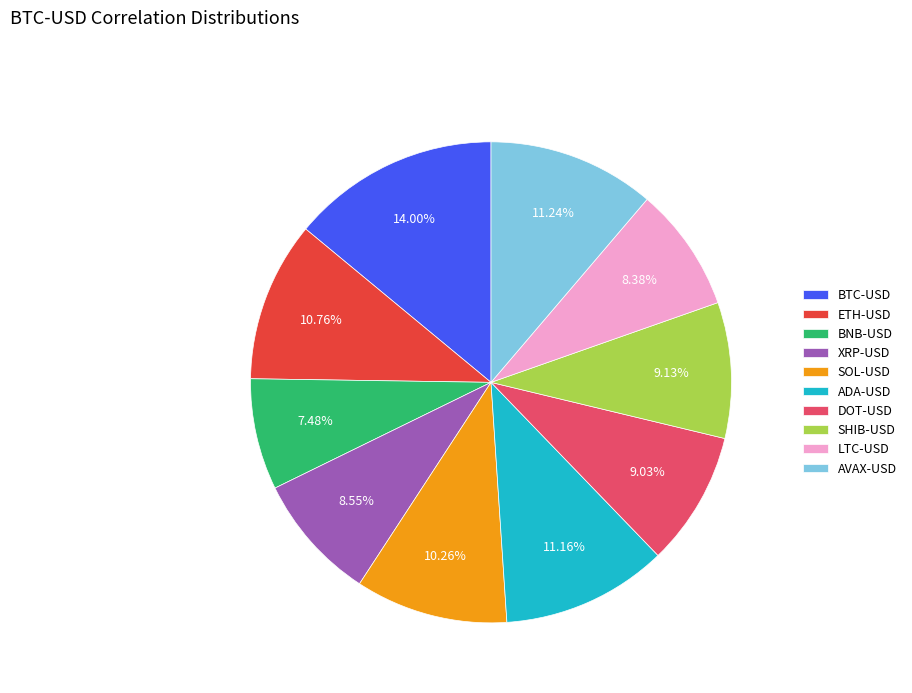

What is the largest slice in the pie chart?

BTC-USD